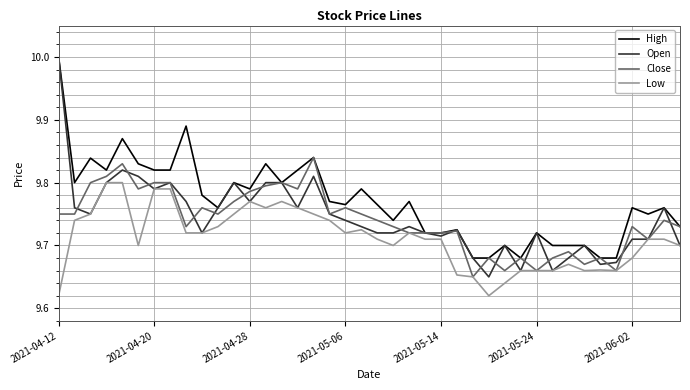

True or false: High and Low cross at least once.

False